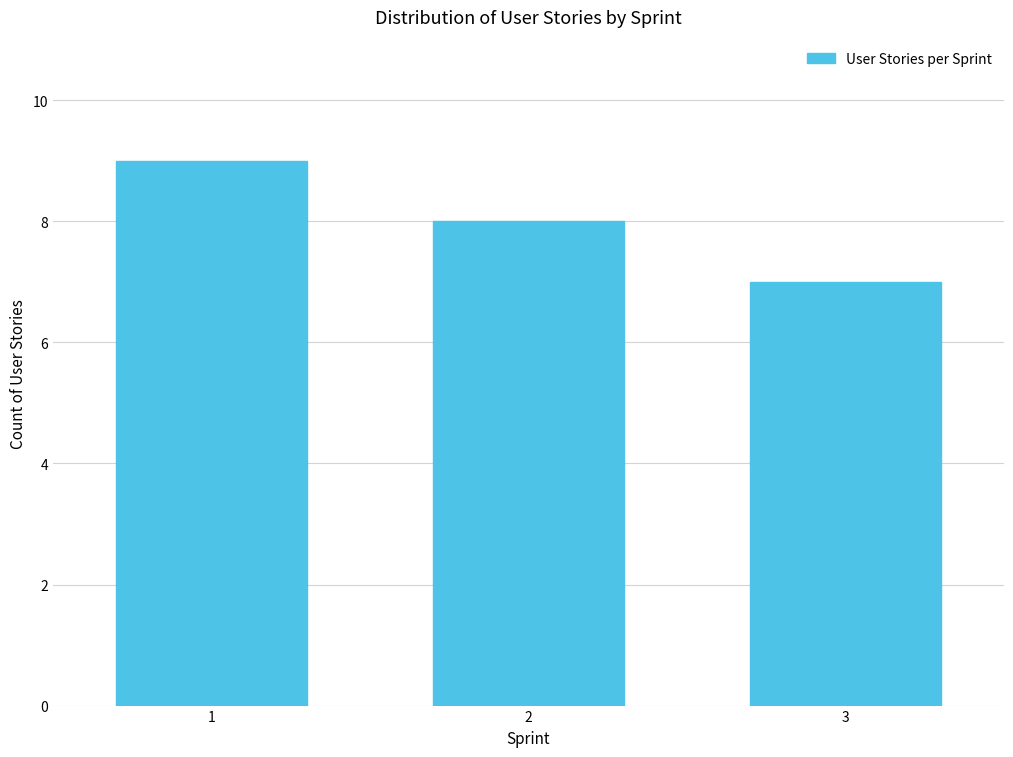

Reading right to left, list all the values displayed in this chart.

7	8	9